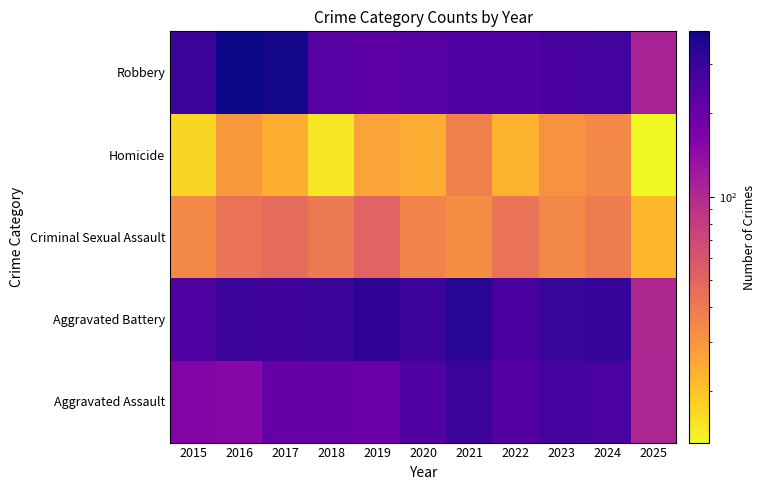

Count the number of categories in the chart.

11